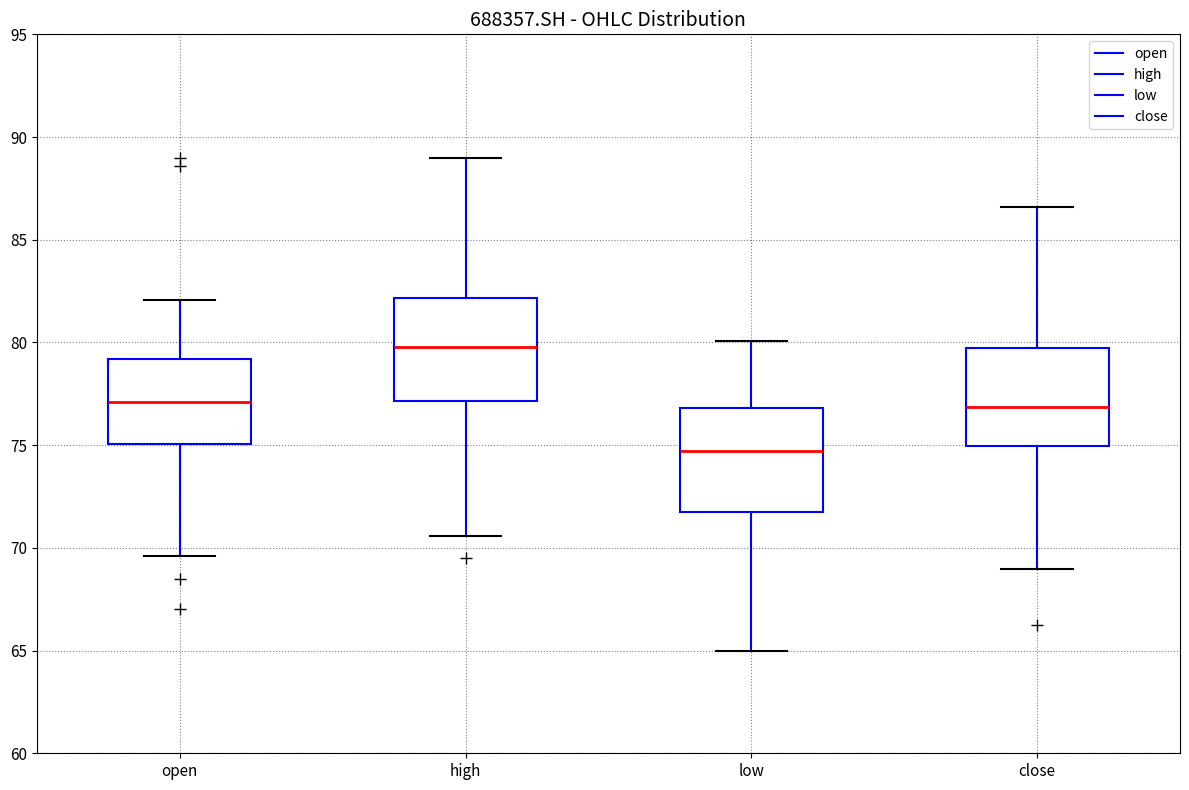

Reading left to right, transcribe this box plot: for each box, give where its median line is, the range the box spans, and where its two whiskers end, as read against the y-axis. The values are not printed on the chart, so give them approximately, as read against the axis.

open: median 77.0, box 75.0 to 79.0, whiskers 69.5 to 82.0
high: median 80.0, box 77.0 to 82.0, whiskers 70.5 to 89.0
low: median 74.5, box 72.0 to 77.0, whiskers 65.0 to 80.0
close: median 77.0, box 75.0 to 79.5, whiskers 69.0 to 86.5